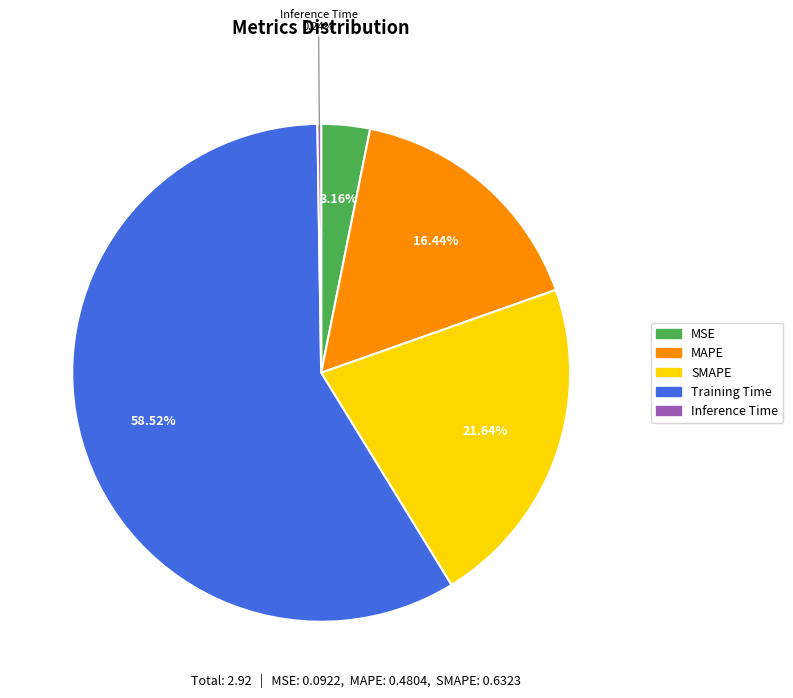

Which category accounts for the majority?

Training Time